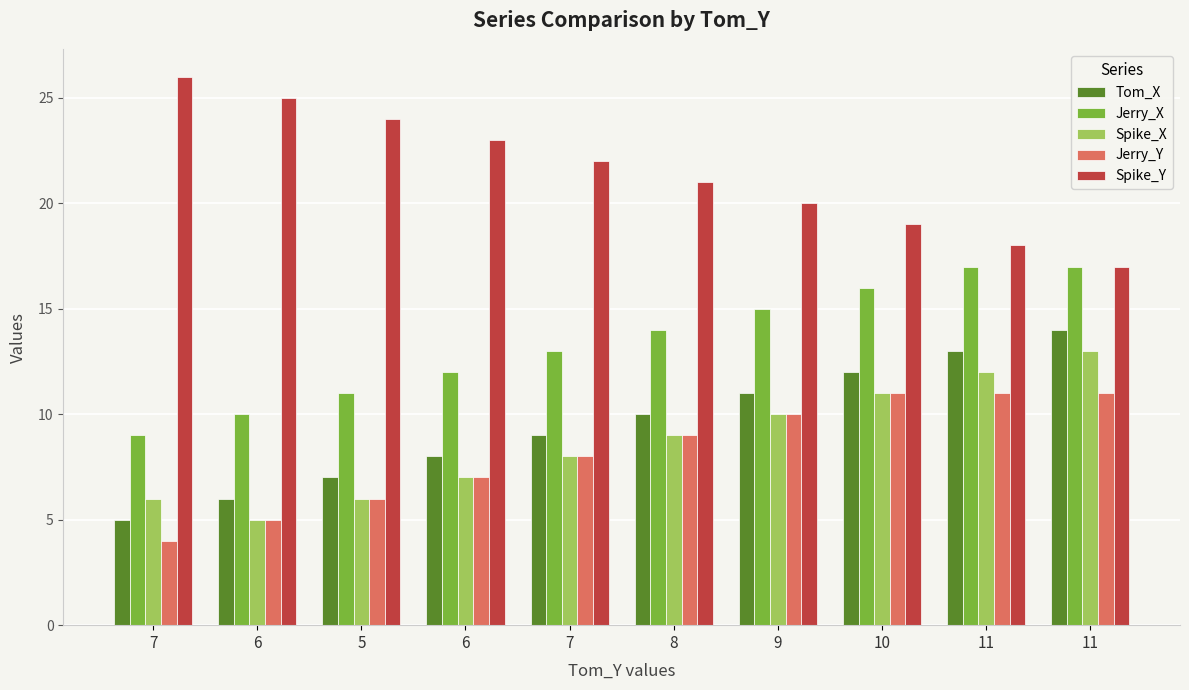

Does the chart contain stacked bars?

No